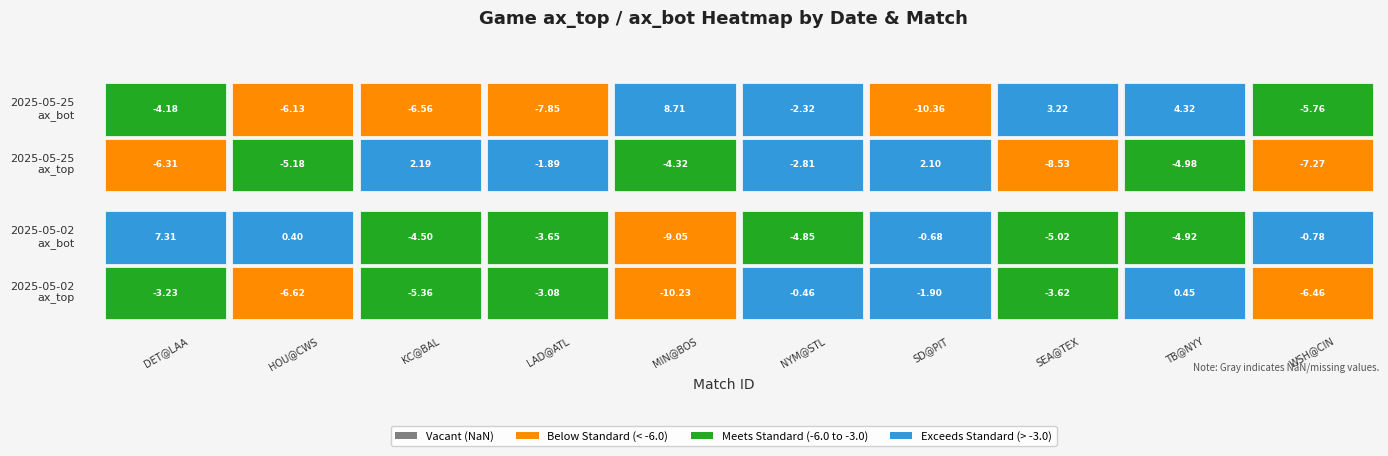

Reading left to right, list all the values displayed in this chart.

ax_top: -3.2	-6.6	-5.4	-3.1	-10.2	-0.5	-1.9	-3.6	0.4	-6.5	-6.3	-5.2	2.2	-1.9	-4.3	-2.8	2.1	-8.5	-5.0	-7.3
ax_bot: 7.3	0.4	-4.5	-3.6	-9.0	-4.8	-0.7	-5.0	-4.9	-0.8	-4.2	-6.1	-6.6	-7.8	8.7	-2.3	-10.4	3.2	4.3	-5.8